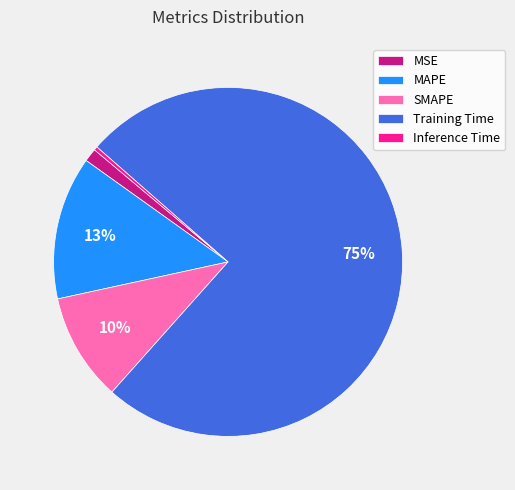

Between MAPE and MSE, which is larger?

MAPE